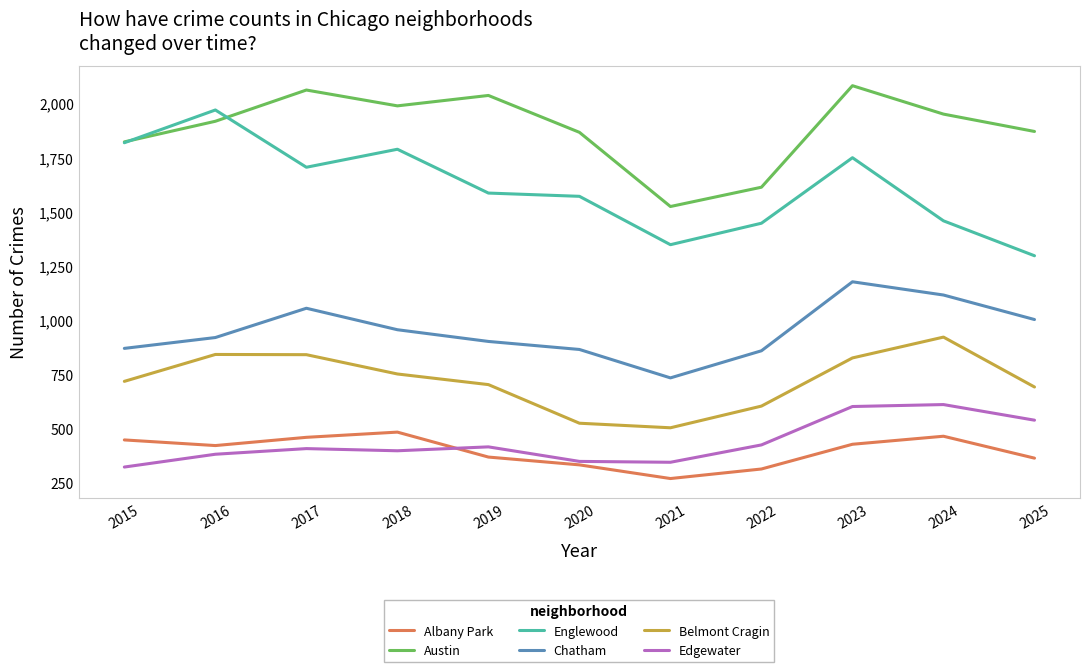

Is it true that Edgewater equals 461 at 2015?

False